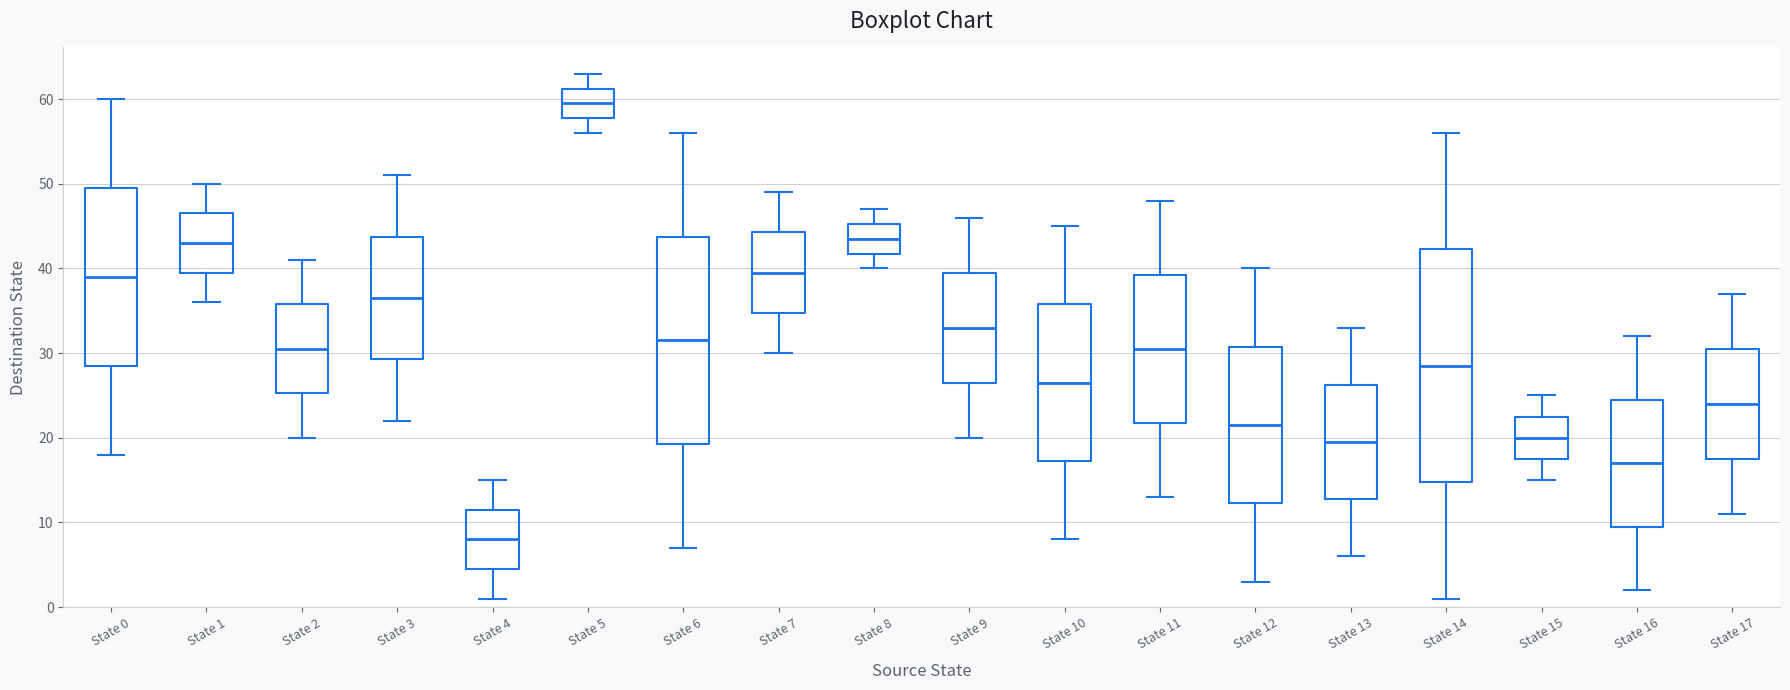

Which box has the lowest median line?

State 4